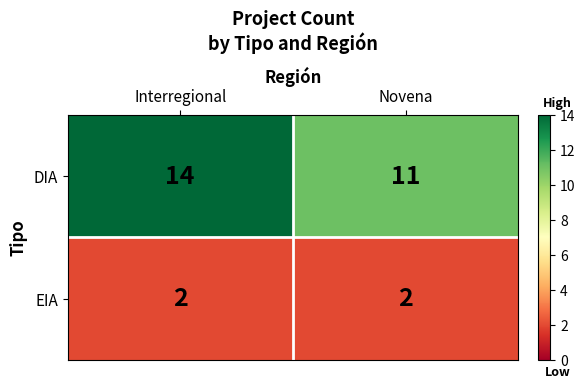

Is the value of EIA at Novena greater than the value of DIA at Interregional?

No